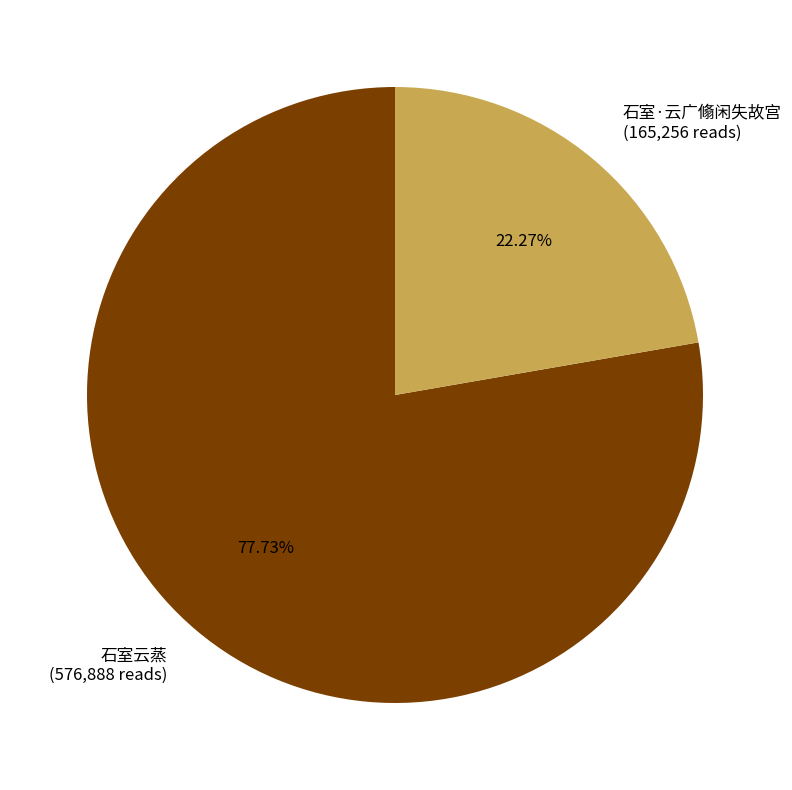

Count the number of slices in the pie.

2